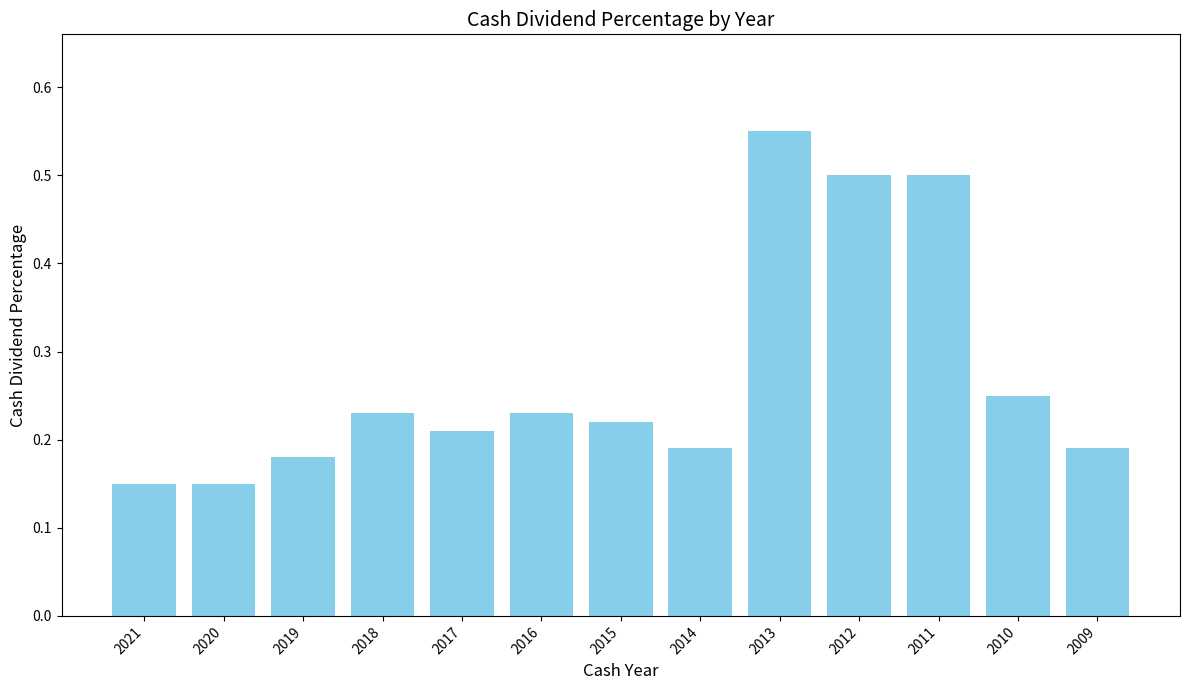

How many bars are there in total?

13